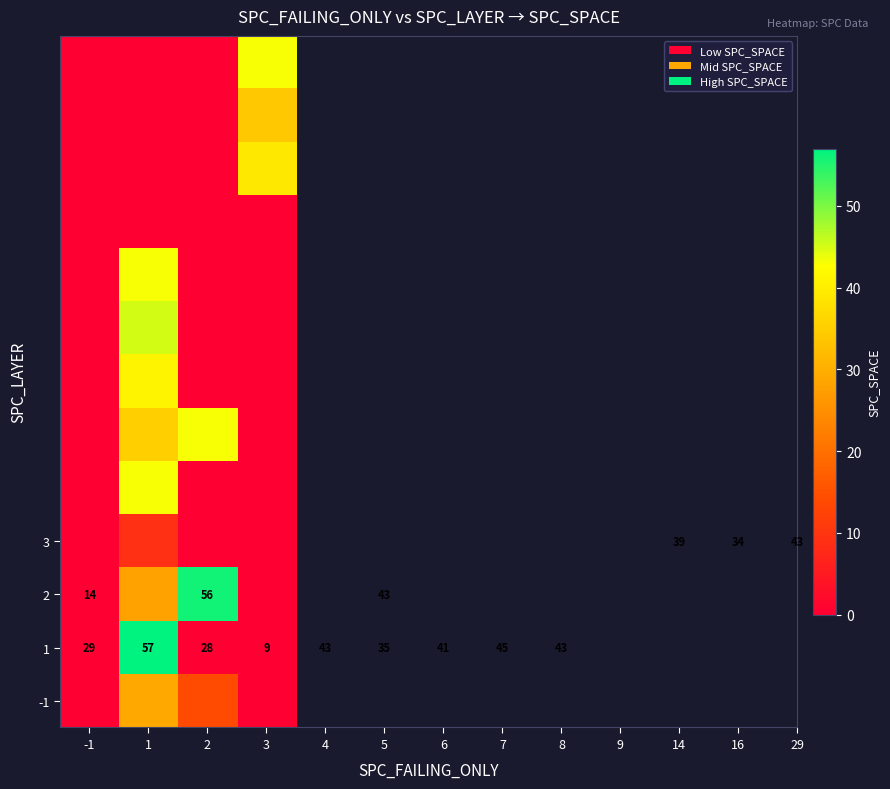

What is the difference between the highest and lowest values at 1?

57